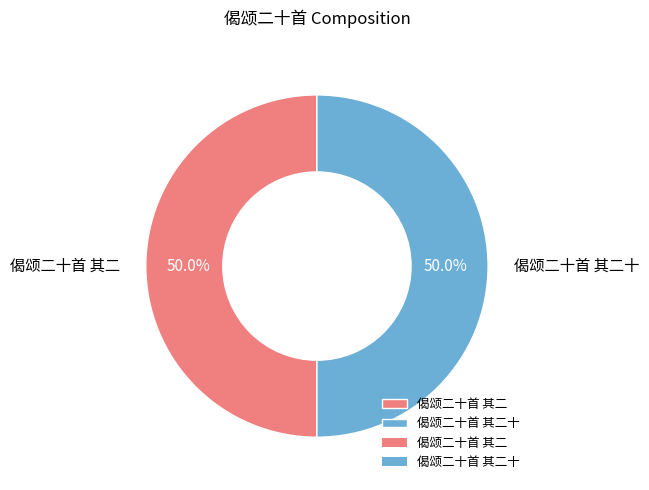

What is the ratio of the value at 偈颂二十首 其二 to the value at 偈颂二十首 其二十?

1.0